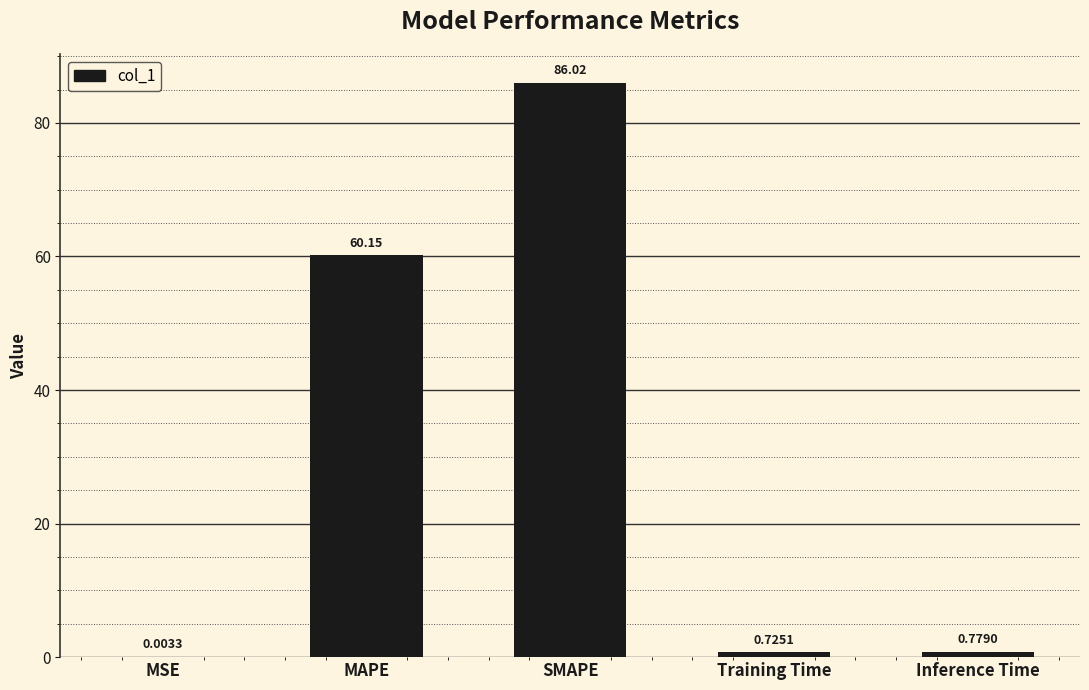

Which category has the highest value across all series?

SMAPE